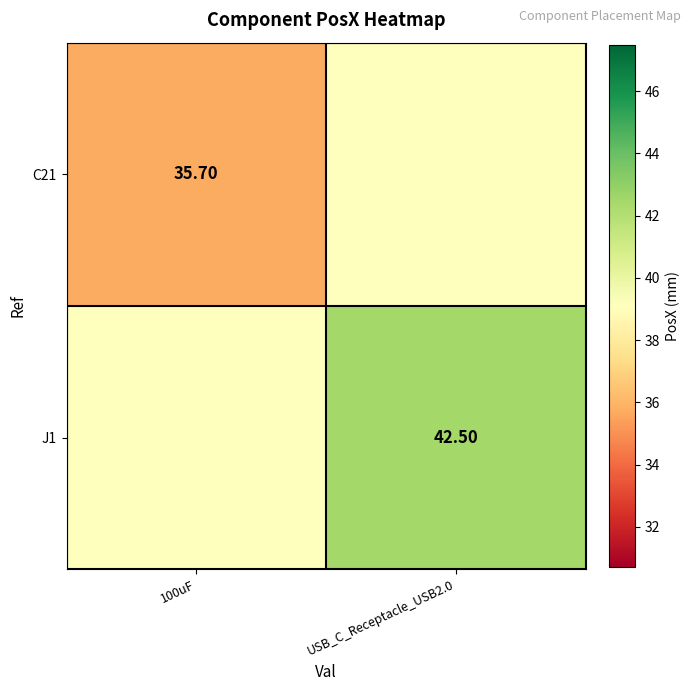

At which label is C21 closest to 37?

100uF